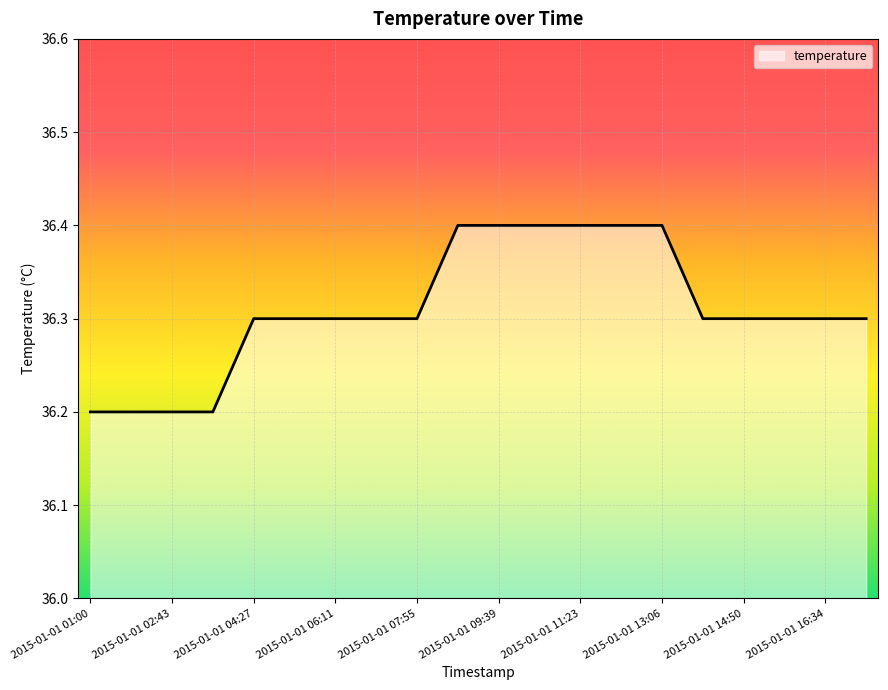

What is the minimum value shown in the chart?

36.2